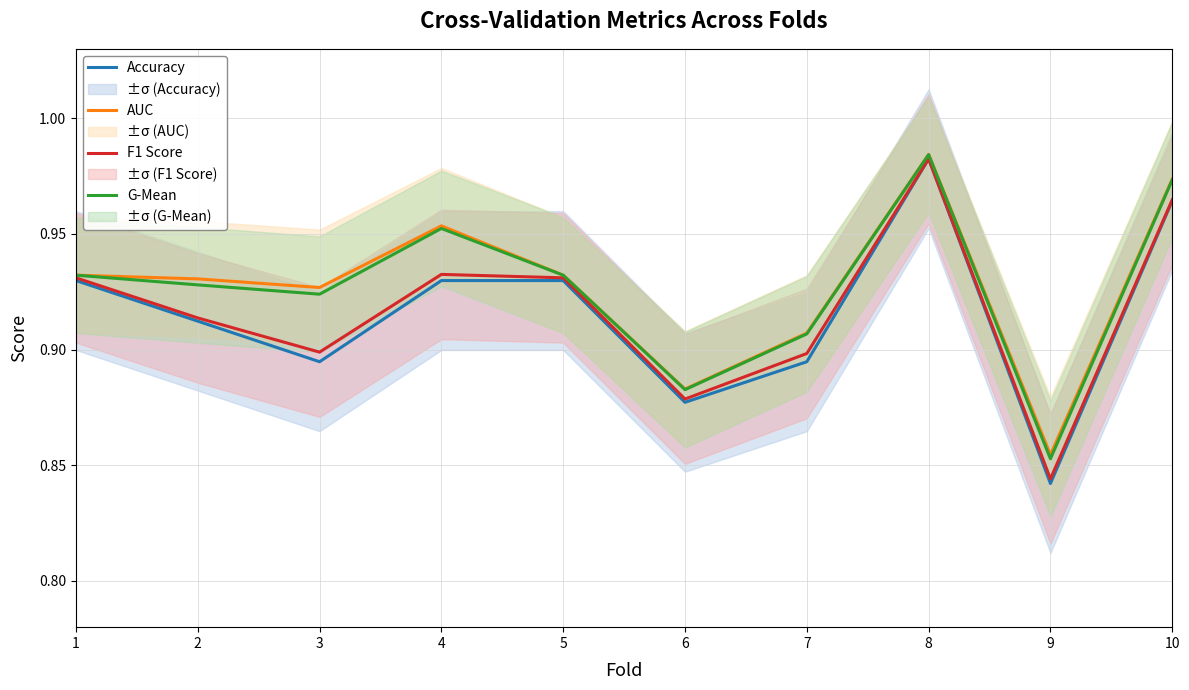

What are all the series names shown in the legend?

Accuracy, AUC, F1 Score, G-Mean